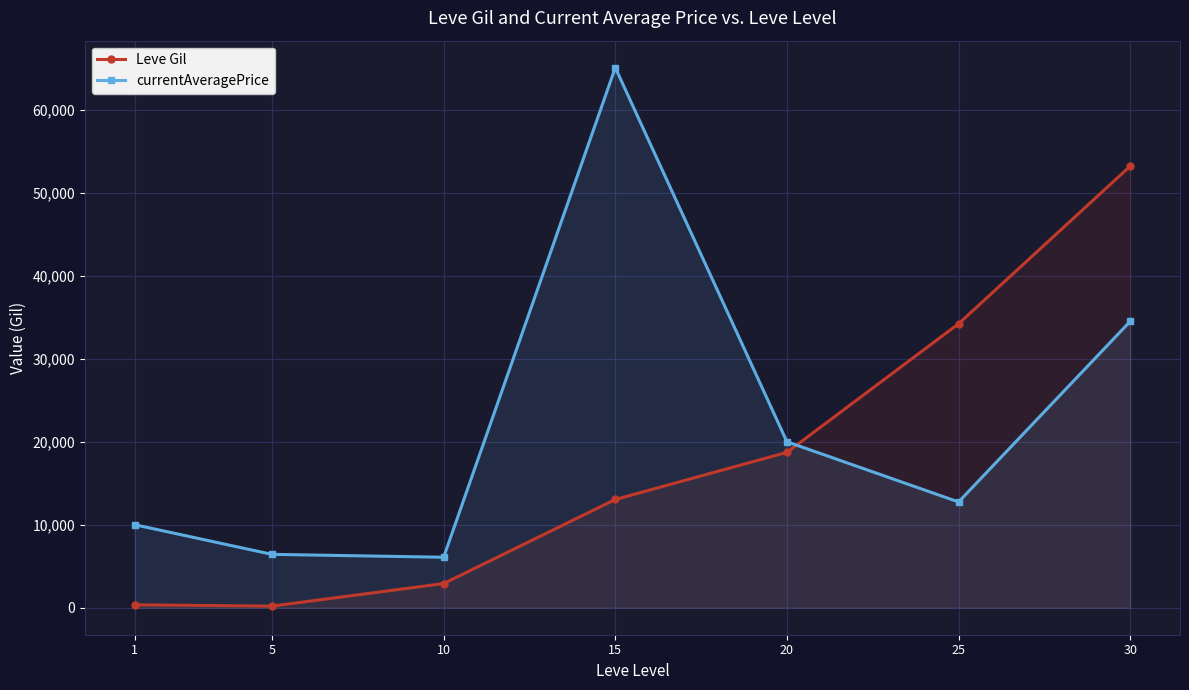

After their last crossing, which series has the higher values: Leve Gil or currentAveragePrice?

Leve Gil